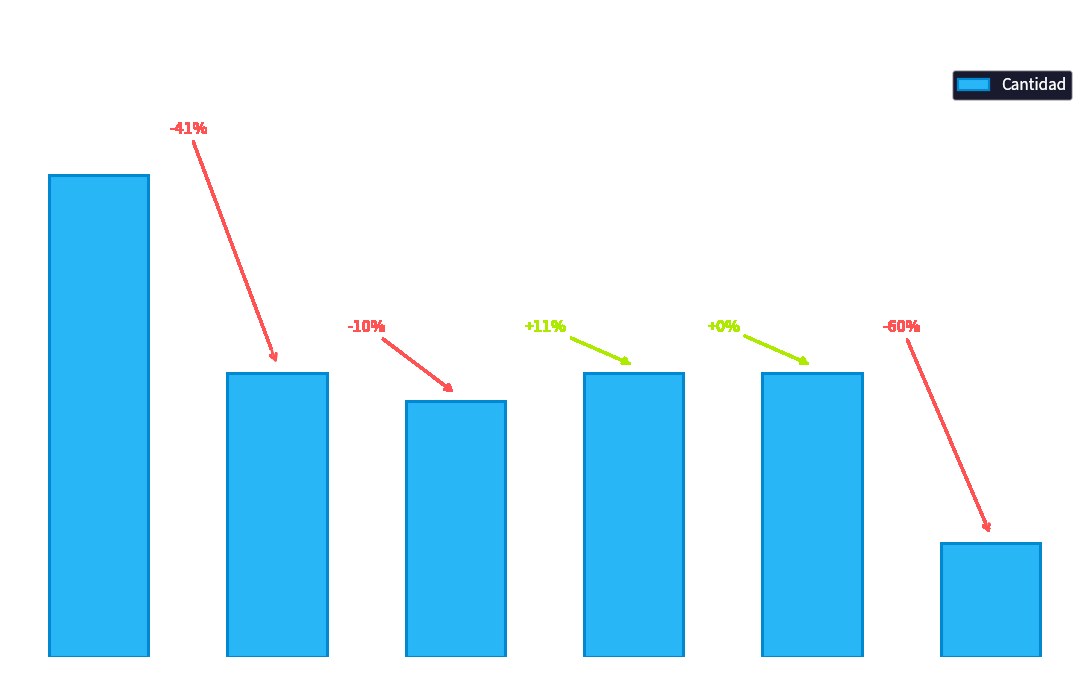

How many bars are there in total?

6